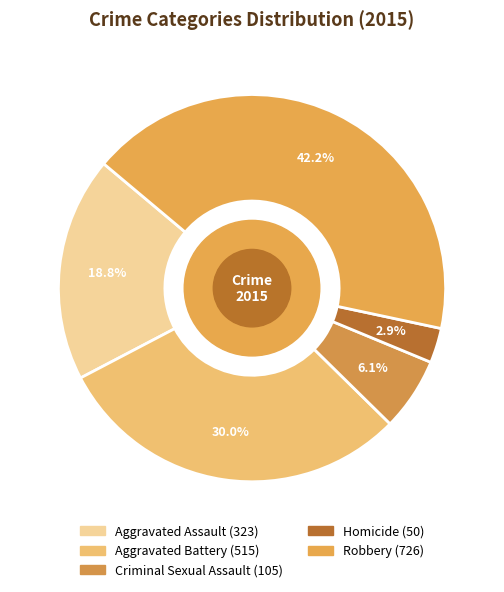

To the nearest percent, what portion does Robbery represent?

42%